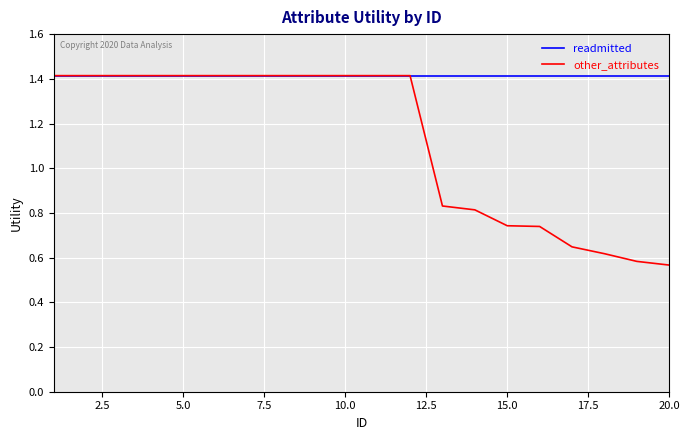

Which series has the largest range (max minus min)?

other_attributes